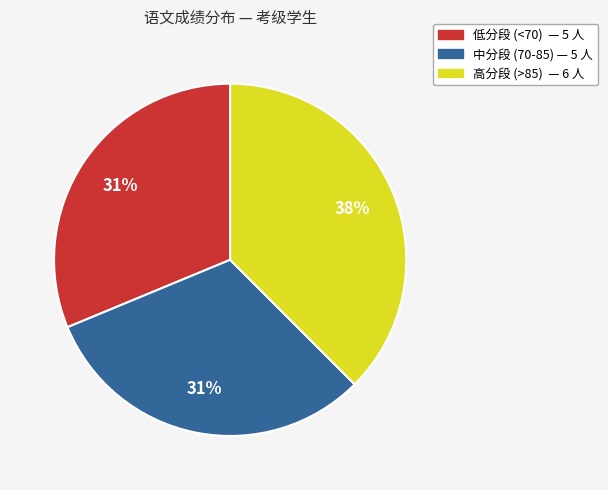

How many segments does this pie chart have?

3